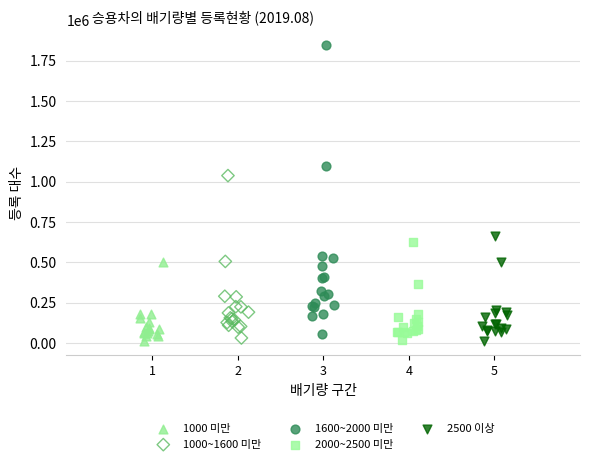

Which series has the widest spread of Y values?

1600~2000 미만